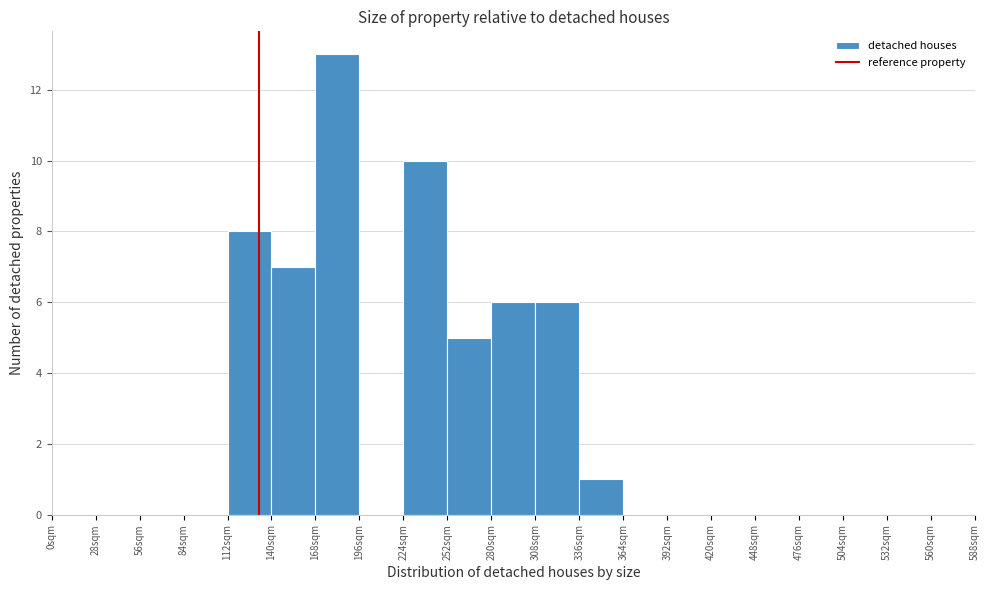

Reading left to right, transcribe this chart: for each bar, give the range it covers on the x-axis and its height. Neither the bar edges nor the heights are printed on the chart, so give them approximately, as read against the axes.

0 to 28: 0
28 to 56: 0
56 to 84: 0
84 to 112: 0
112 to 140: 8
140 to 168: 7
168 to 196: 13
196 to 224: 0
224 to 252: 10
252 to 280: 5
280 to 308: 6
308 to 336: 6
336 to 364: 1
364 to 392: 0
392 to 420: 0
420 to 448: 0
448 to 476: 0
476 to 504: 0
504 to 532: 0
532 to 560: 0
560 to 588: 0